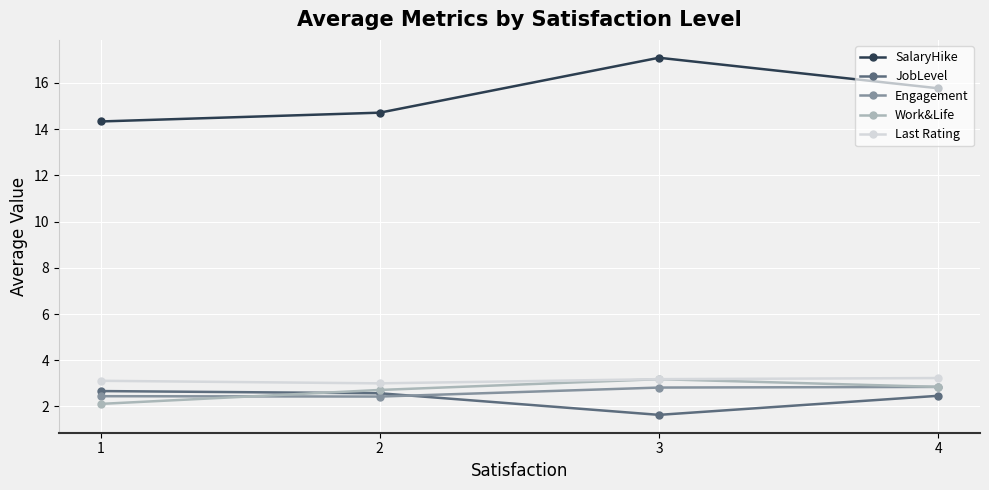

What is the total value across all series at 4?

27.2